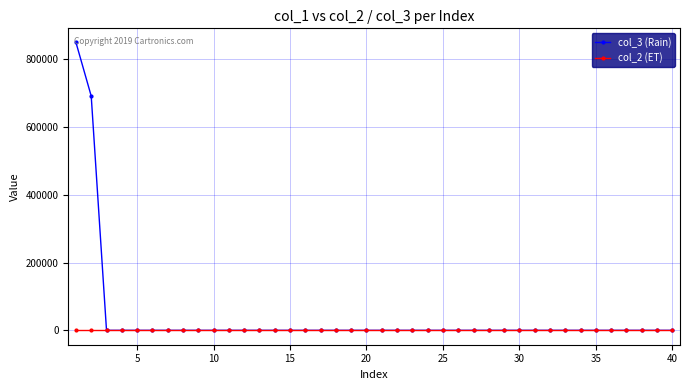

Which series has the largest range (max minus min)?

col_3 (Rain)